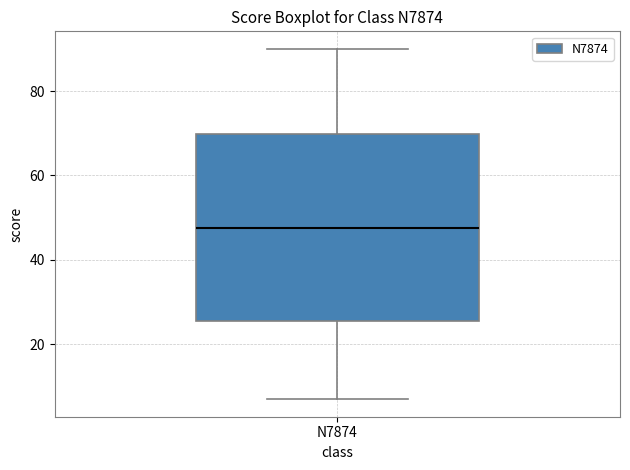

Read this box plot against the y-axis: the position of the median line, the range covered by the box, and the ends of both whiskers. The values are not printed on the chart, so give them approximately, as read against the axis.

median 48, box 26 to 70, whiskers 8 to 90